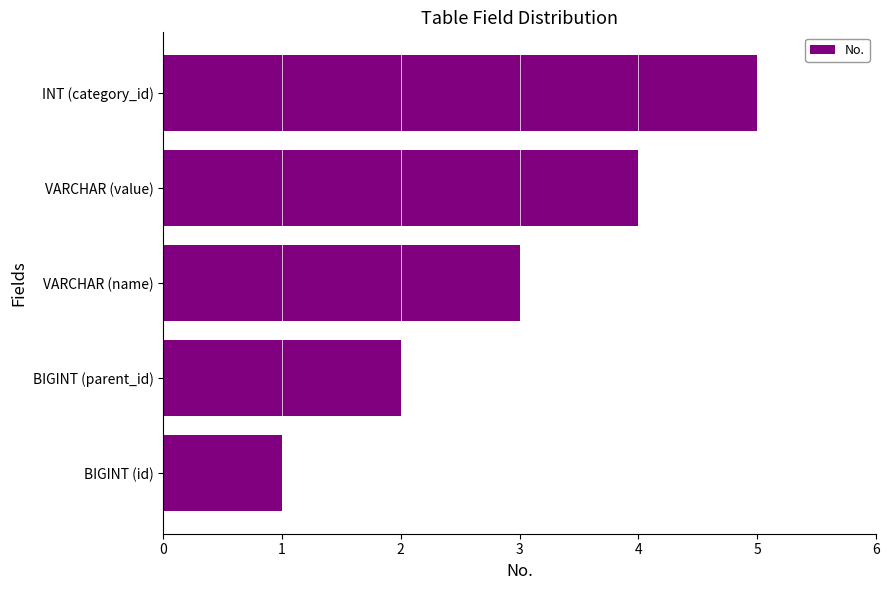

Rank the categories by value from lowest to highest.

BIGINT (id), BIGINT (parent_id), VARCHAR (name), VARCHAR (value), INT (category_id)